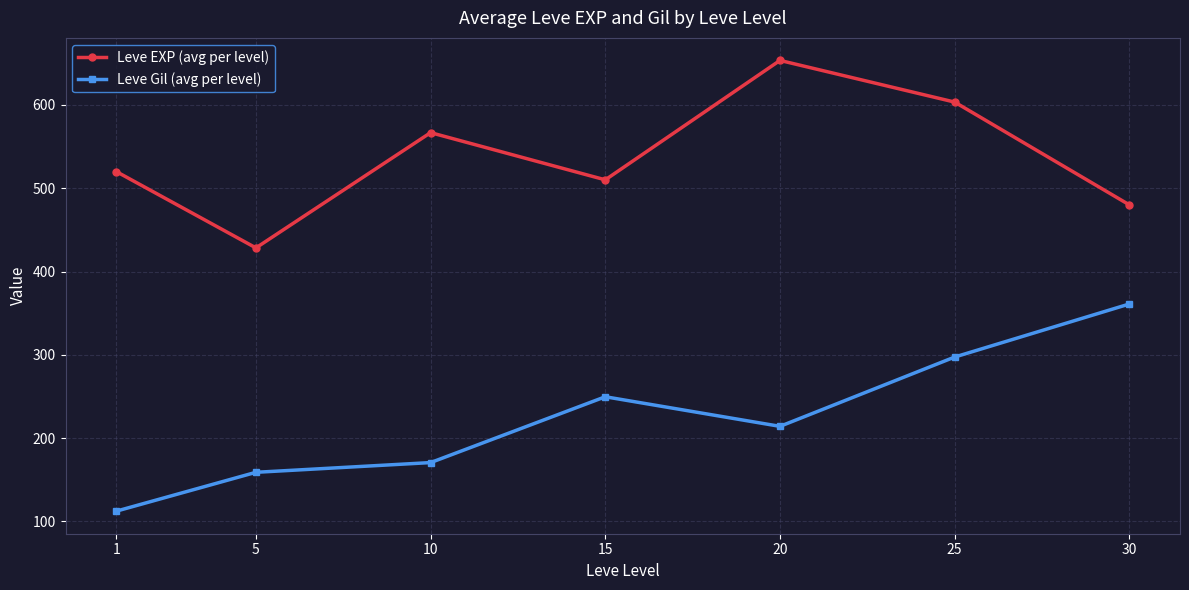

Rank the series by their average value, from highest to lowest.

Leve EXP (avg per level), Leve Gil (avg per level)